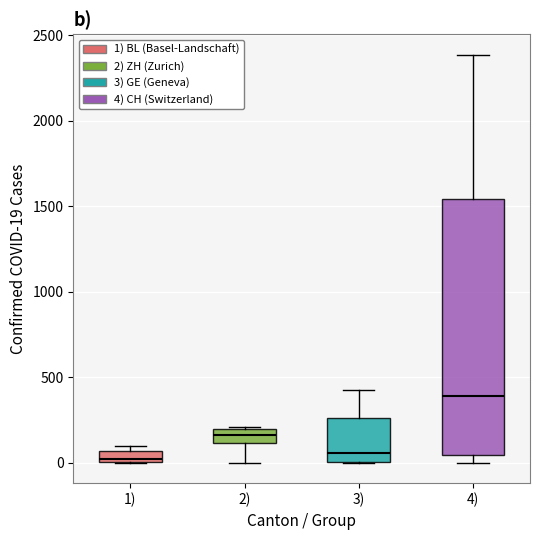

Which box is the tallest, from its lower edge to its upper edge?

4)